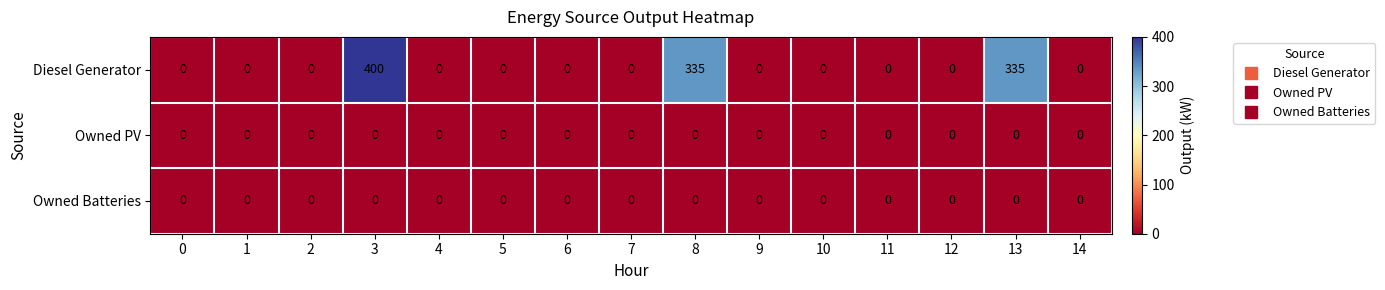

At how many categories does at least one series exceed 113?

3